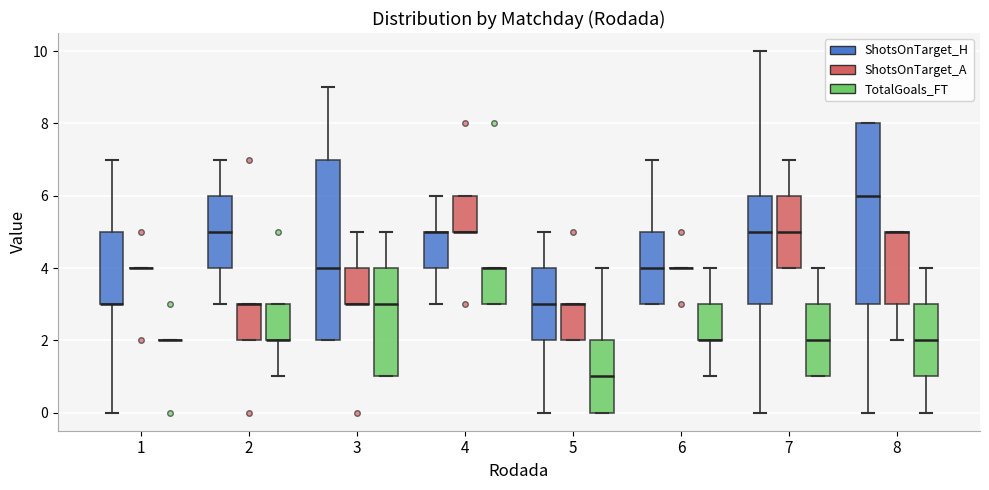

Reading left to right, read every box against the y-axis: the position of its median line, the range the box covers, and the ends of its whiskers. The values are not printed on the chart, so give them approximately, as read against the axis.

1 (ShotsOnTarget_H): median 3 (drawn on the box's lower edge), box 3 to 5, whiskers 0 to 7
1 (ShotsOnTarget_A): box collapsed to a line at 4, whiskers 4 to 4
1 (TotalGoals_FT): box collapsed to a line at 2, whiskers 2 to 2
2 (ShotsOnTarget_H): median 5, box 4 to 6, whiskers 3 to 7
2 (ShotsOnTarget_A): median 3 (drawn on the box's upper edge), box 2 to 3, whiskers 2 to 3
2 (TotalGoals_FT): median 2 (drawn on the box's lower edge), box 2 to 3, whiskers 1 to 3
3 (ShotsOnTarget_H): median 4, box 2 to 7, whiskers 2 to 9
3 (ShotsOnTarget_A): median 3 (drawn on the box's lower edge), box 3 to 4, whiskers 3 to 5
3 (TotalGoals_FT): median 3, box 1 to 4, whiskers 1 to 5
4 (ShotsOnTarget_H): median 5 (drawn on the box's upper edge), box 4 to 5, whiskers 3 to 6
4 (ShotsOnTarget_A): median 5 (drawn on the box's lower edge), box 5 to 6, whiskers 5 to 6
4 (TotalGoals_FT): median 4 (drawn on the box's upper edge), box 3 to 4, whiskers 3 to 4
5 (ShotsOnTarget_H): median 3, box 2 to 4, whiskers 0 to 5
5 (ShotsOnTarget_A): median 3 (drawn on the box's upper edge), box 2 to 3, whiskers 2 to 3
5 (TotalGoals_FT): median 1, box 0 to 2, whiskers 0 to 4
6 (ShotsOnTarget_H): median 4, box 3 to 5, whiskers 3 to 7
6 (ShotsOnTarget_A): box collapsed to a line at 4, whiskers 4 to 4
6 (TotalGoals_FT): median 2 (drawn on the box's lower edge), box 2 to 3, whiskers 1 to 4
7 (ShotsOnTarget_H): median 5, box 3 to 6, whiskers 0 to 10
7 (ShotsOnTarget_A): median 5, box 4 to 6, whiskers 4 to 7
7 (TotalGoals_FT): median 2, box 1 to 3, whiskers 1 to 4
8 (ShotsOnTarget_H): median 6, box 3 to 8, whiskers 0 to 8
8 (ShotsOnTarget_A): median 5 (drawn on the box's upper edge), box 3 to 5, whiskers 2 to 5
8 (TotalGoals_FT): median 2, box 1 to 3, whiskers 0 to 4